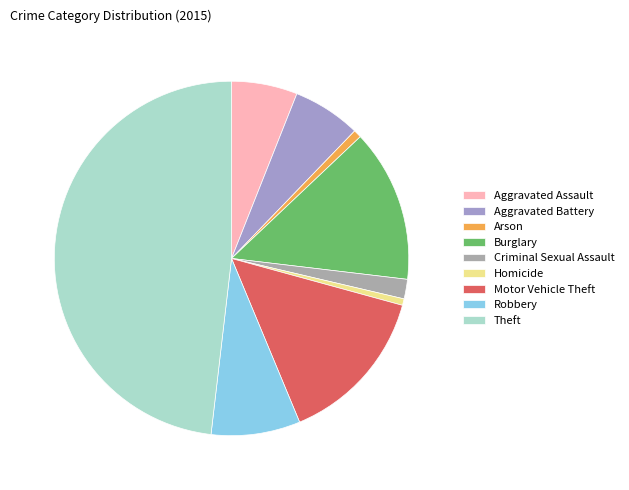

Does Arson account for over 50% of the chart?

No